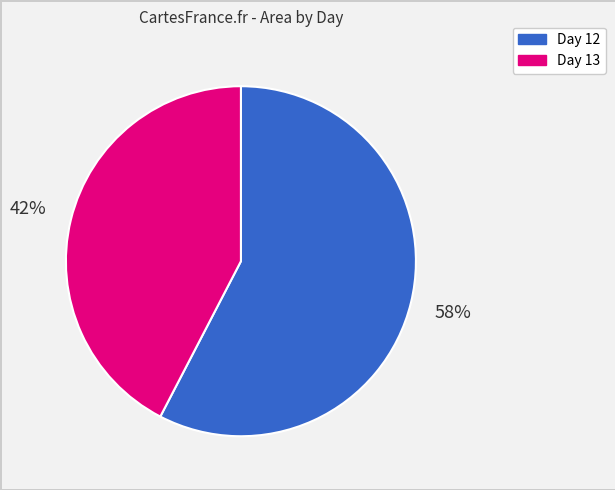

Does any single category account for the majority?

Yes